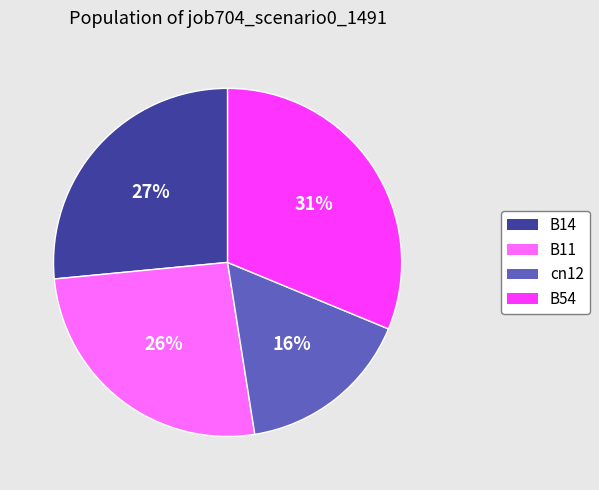

Is there a majority slice in this chart?

No